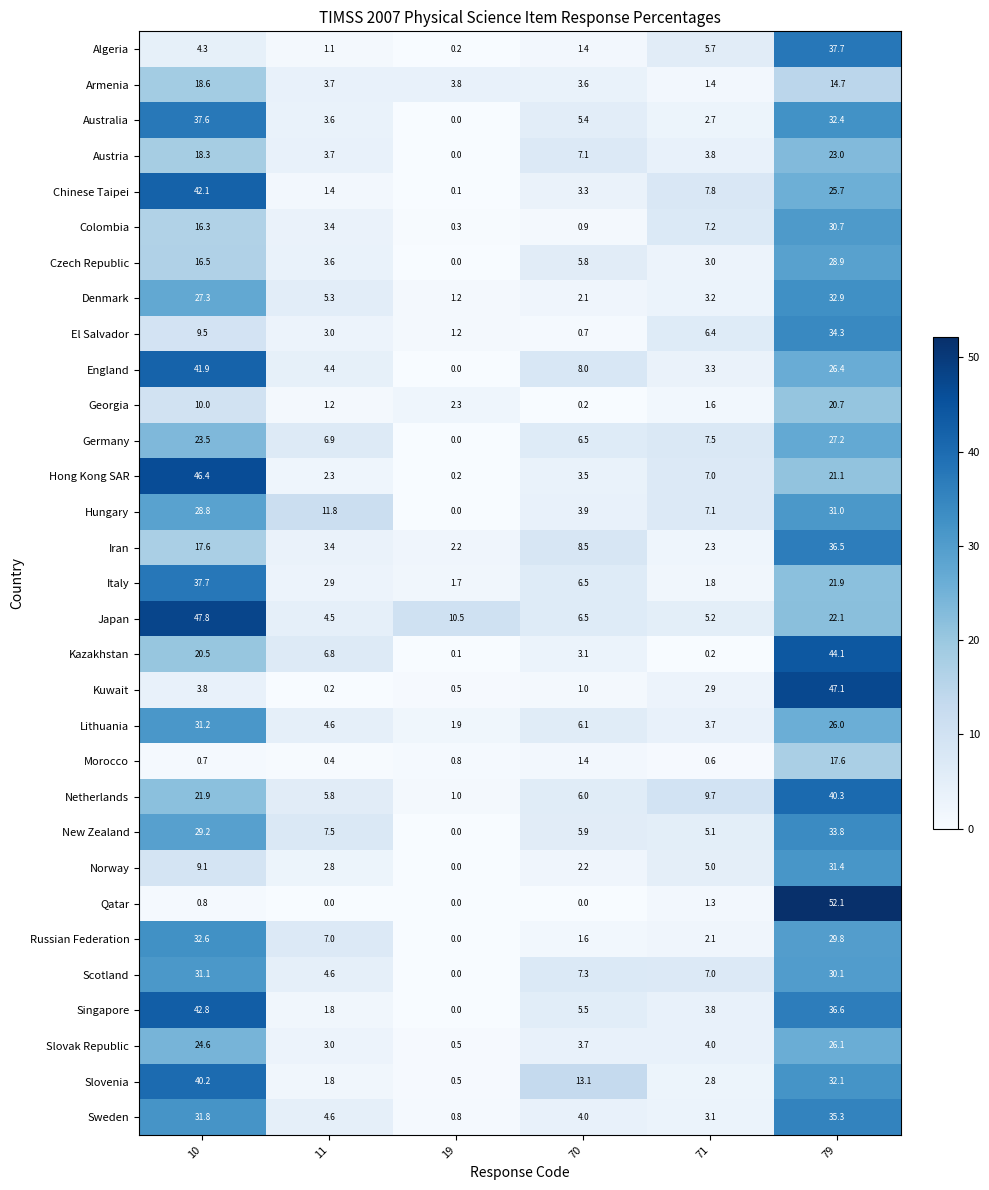

The value of Hungary at 10 is 51.4. True or false?

False